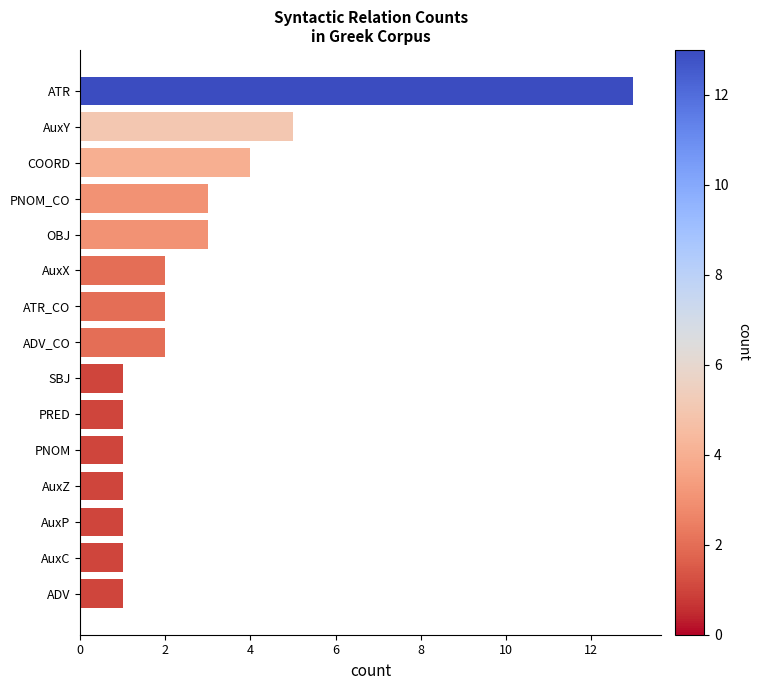

What is the label of the 8th bar from the top?

ADV_CO